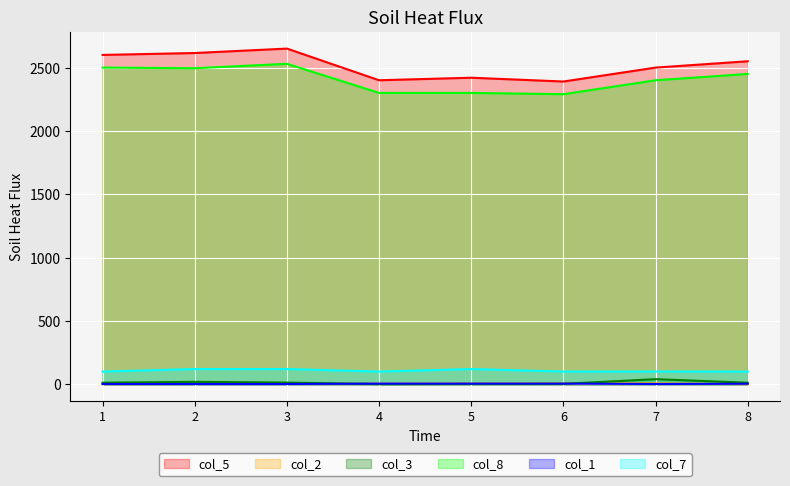

Where is the first local minimum for col_5?

4